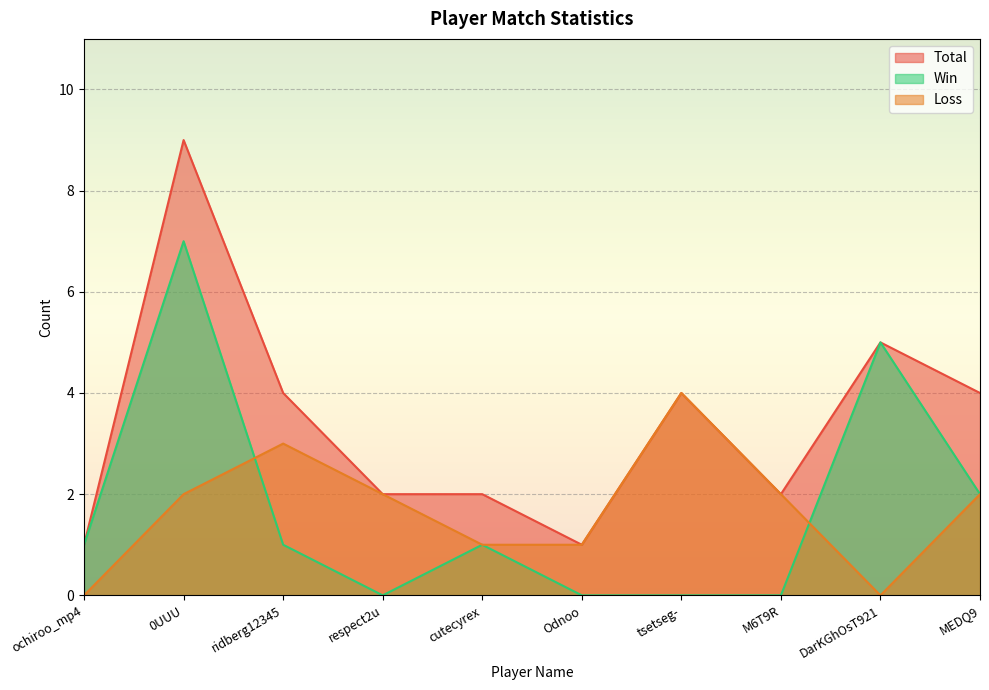

At how many categories does at least one series exceed 7?

1